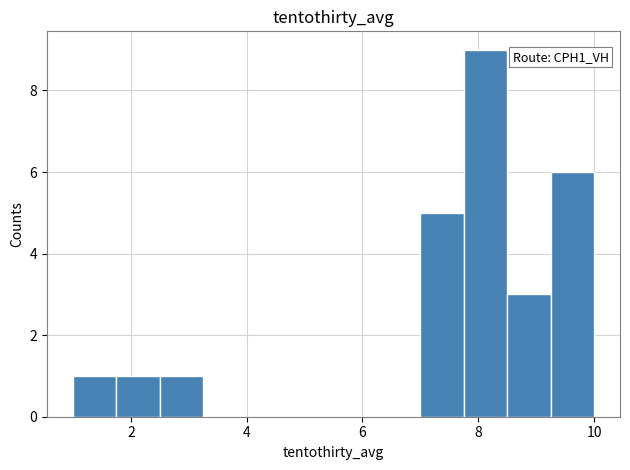

Around what value on the x-axis is the tallest bar? Give the approximate position of its centre, as read against the axis.

8.2